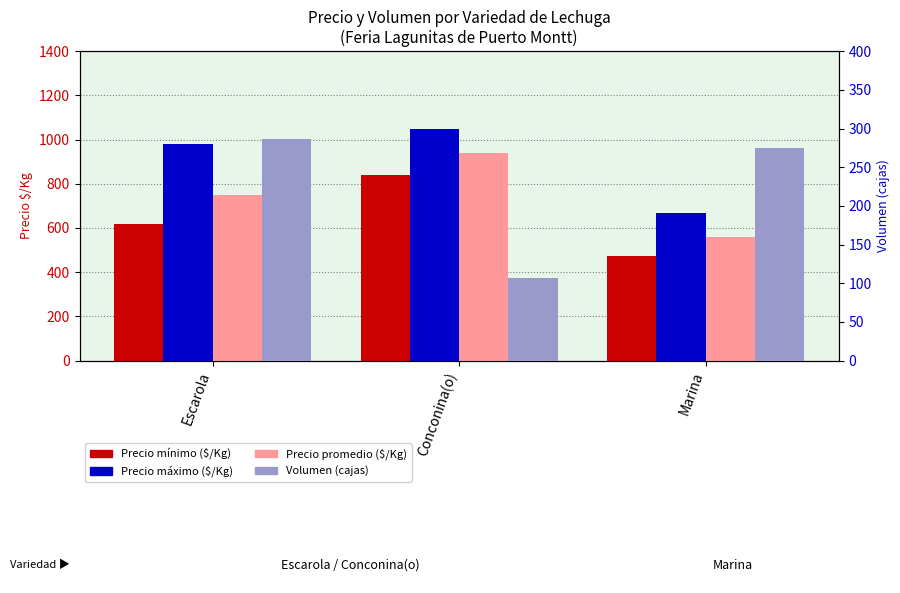

What position from the left is Marina?

3